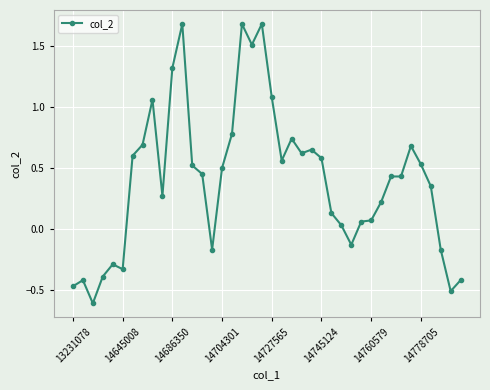

What is the value of the 3rd point from the left?

-0.6